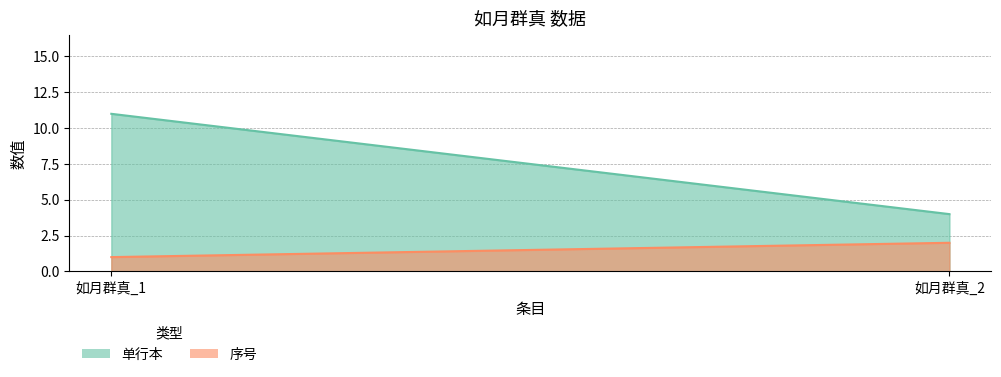

What is the approximate value of 单行本 at 如月群真_2?

4